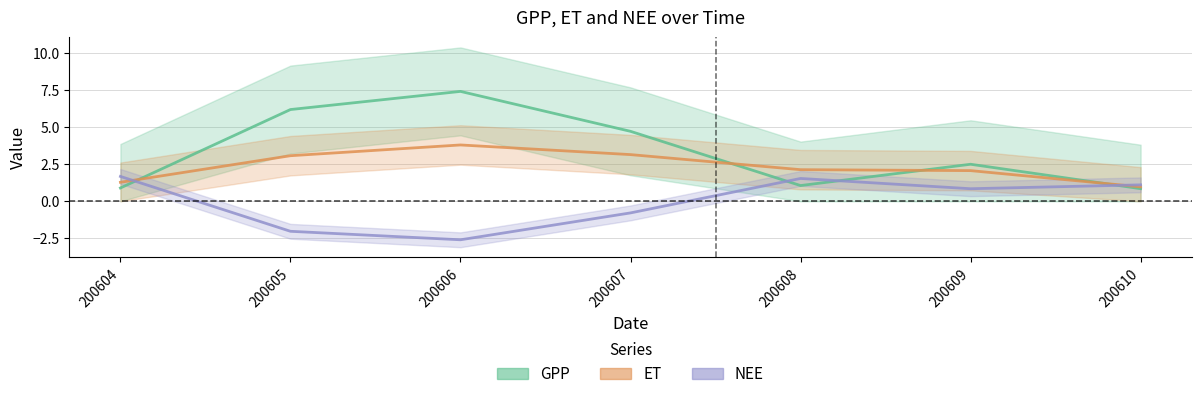

What is the value of the ET point at the 4th from the left?

3.1